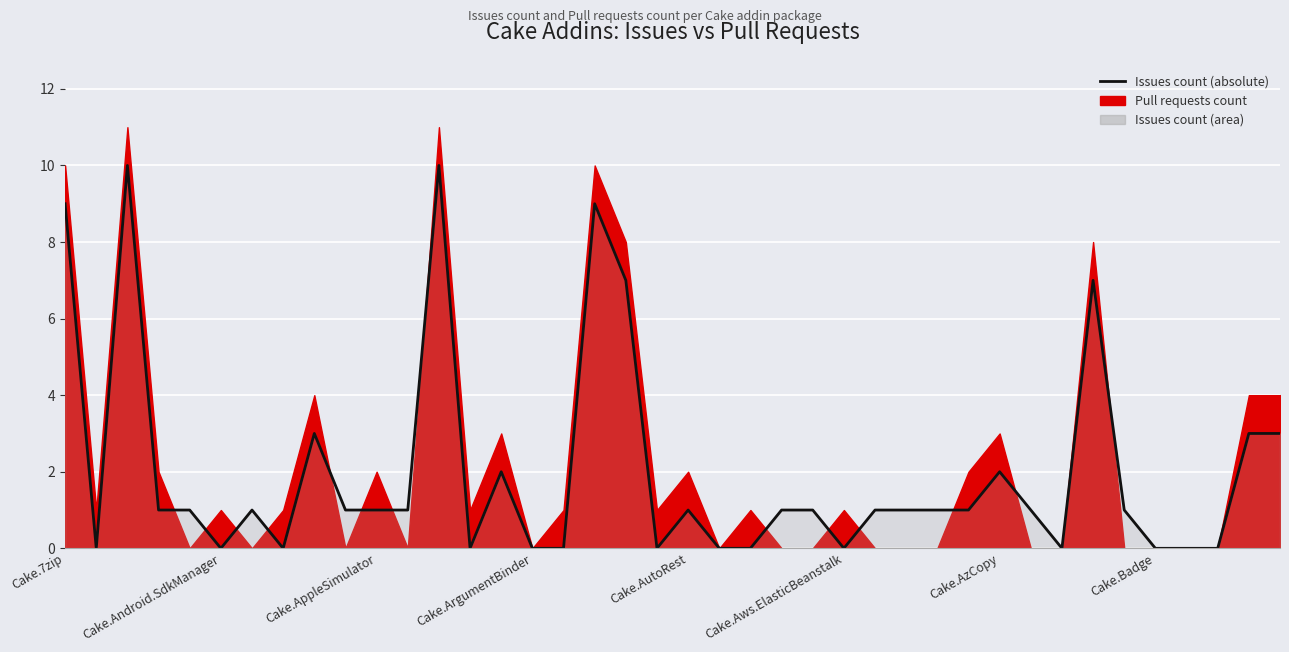

The chart shows a value of 0 at 26. True or false?

False